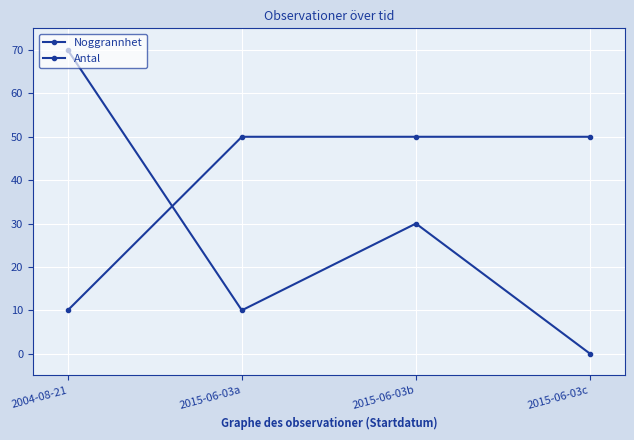

What is the average value of the Antal series?

28